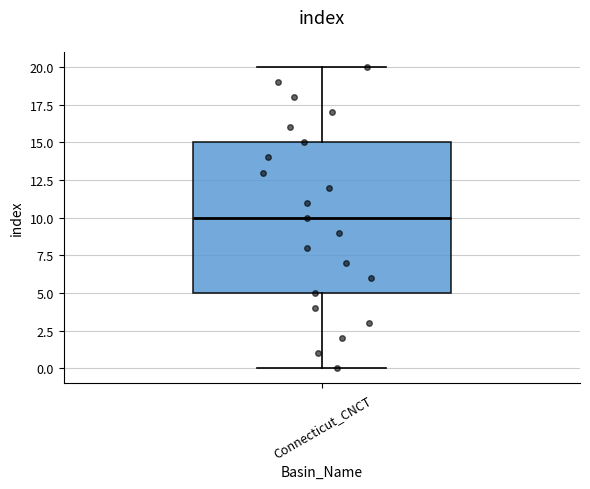

Transcribe this box plot: give where the median line is, the range the box spans, and where the two whiskers end, as read against the y-axis. The values are not printed on the chart, so give them approximately, as read against the axis.

median 10, box 5 to 15, whiskers 0 to 20